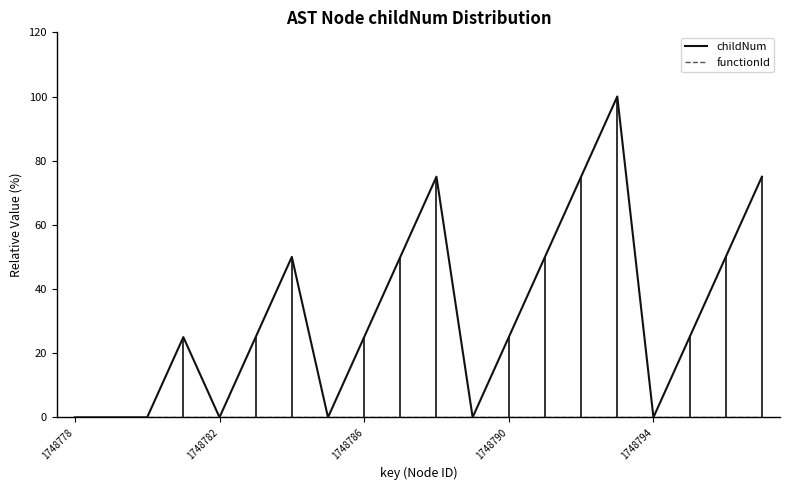

Reading right to left, extract all data points from this chart.

childNum: 75	50	25	0	100	75	50	25	0	75	50	25	0	50	25	0	25	0	0	0
functionId: 0	0	0	0	0	0	0	0	0	0	0	0	0	0	0	0	0	0	0	0